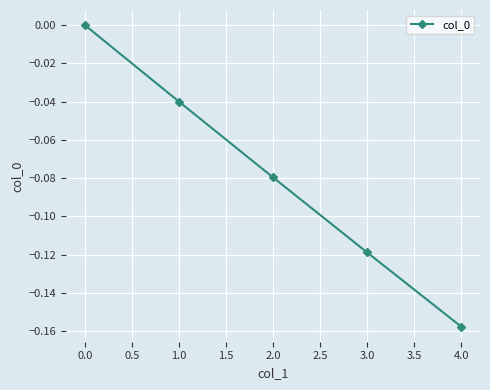

What is the difference between the maximum and second lowest values?

0.1